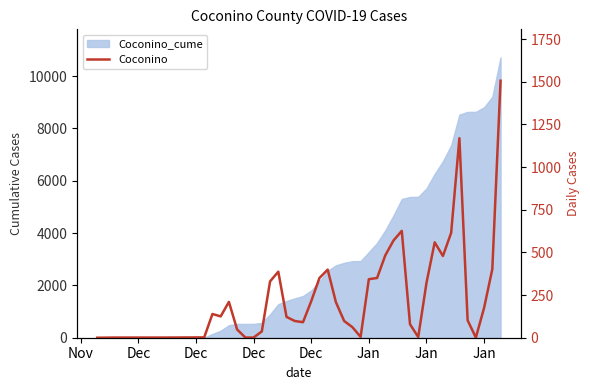

Reading left to right, what are all the values shown in this chart?

0	1	1	2	139	125	210	48	1	1	37	330	387	122	98	91	214	350	399	208	98	62	5	343	350	483	570	626	79	4	321	559	479	615	1169	102	1	175	402	1506